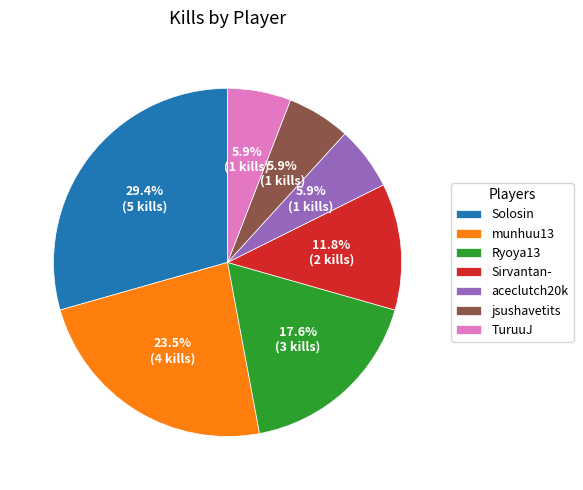

What is the ratio of the value at TuruuJ to the value at jsushavetits?

1.0